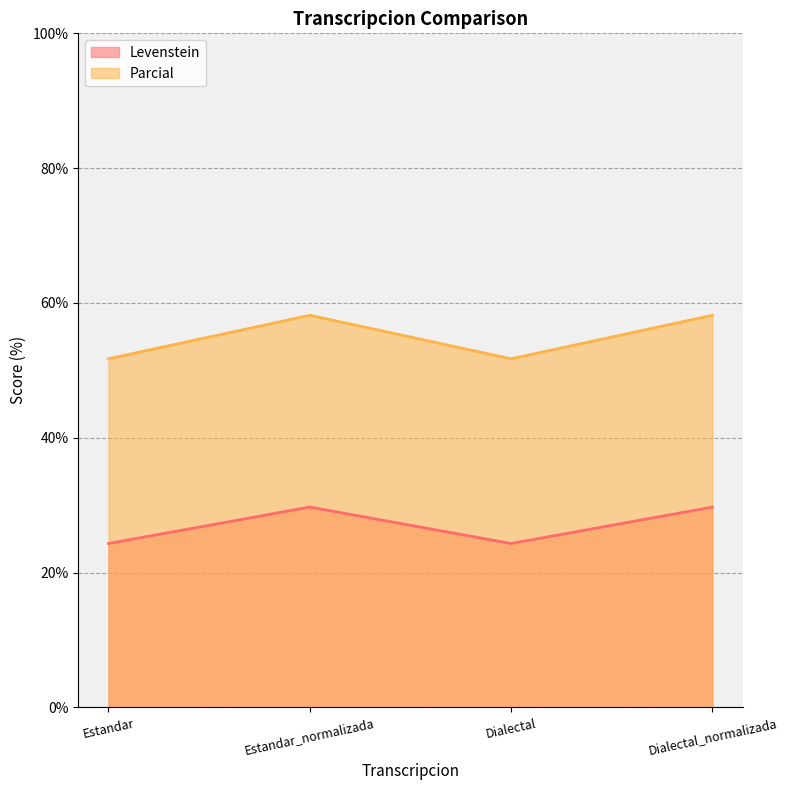

True or false: Levenstein and Parcial cross at least once.

False